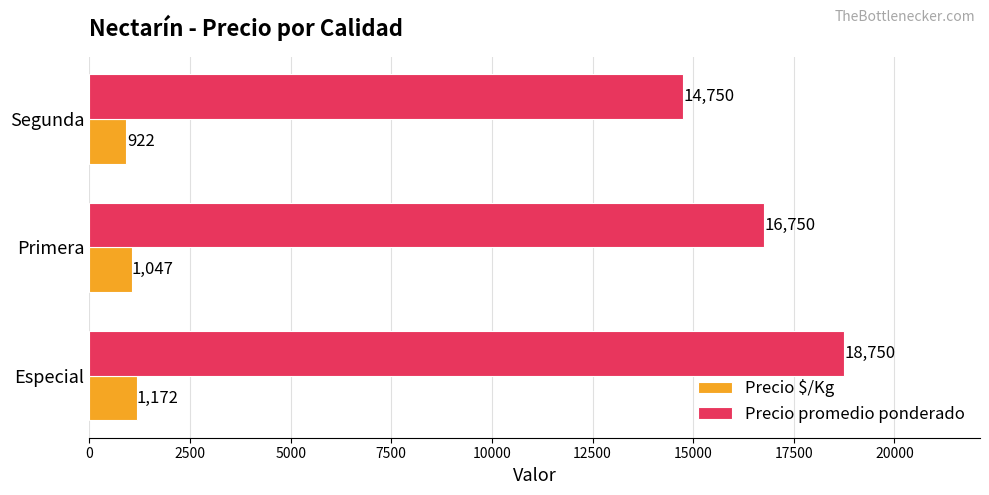

Which series has the largest total across all categories?

Precio promedio ponderado